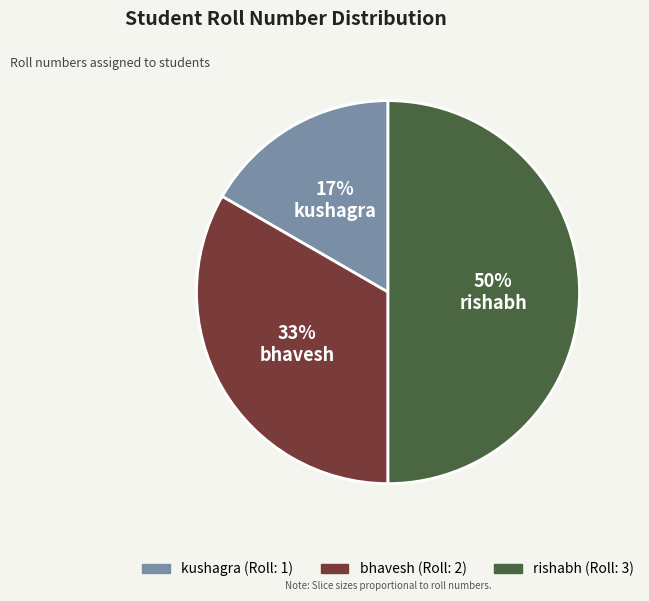

To the nearest percent, what is the average slice percentage?

33%